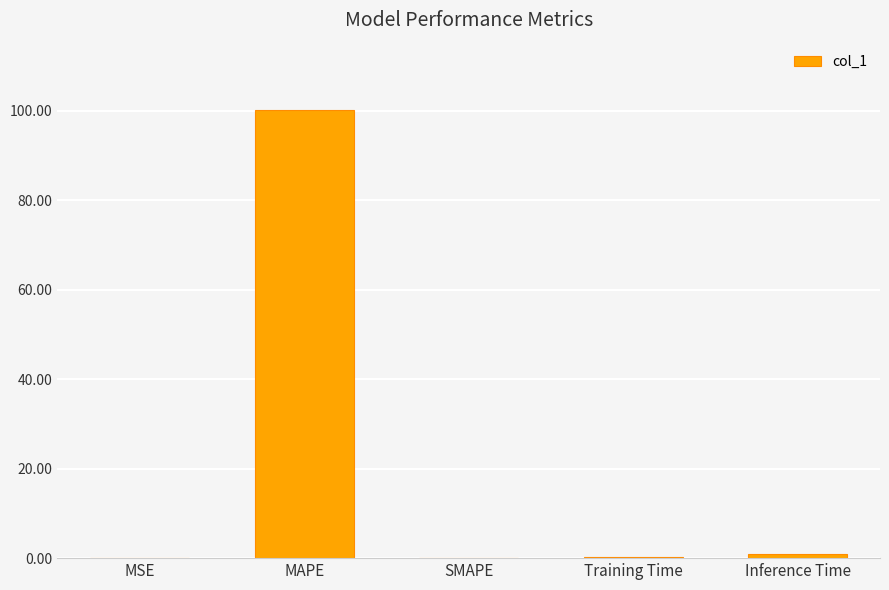

What is the sum of all values?

101.4